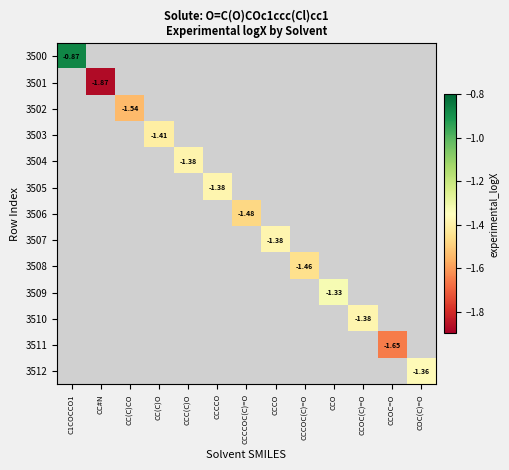

What is the maximum value shown in the chart?

-0.9